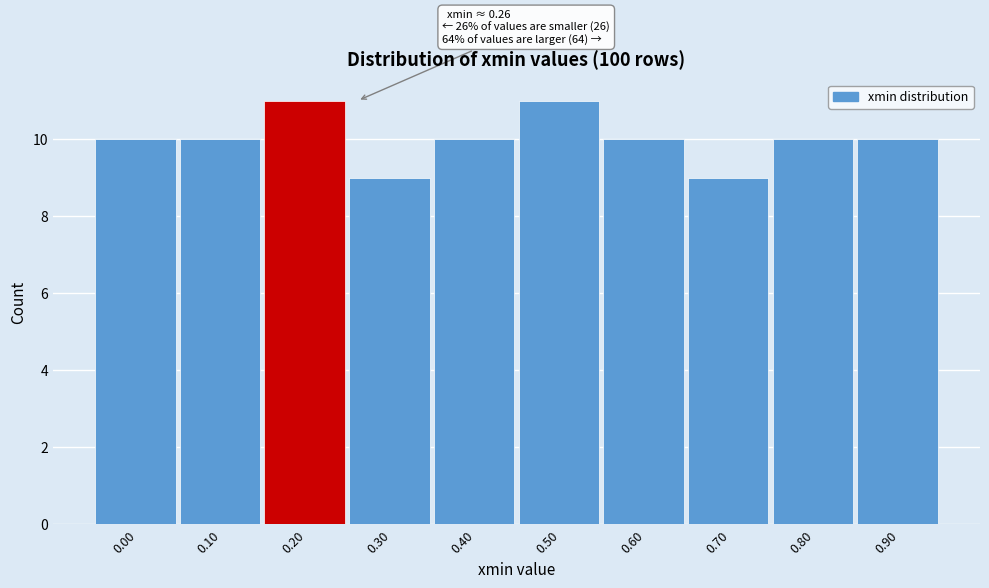

Reading left to right, list all the values displayed in this chart.

0.00=10	0.10=10	0.20=11	0.30=9	0.40=10	0.50=11	0.60=10	0.70=9	0.80=10	0.90=10